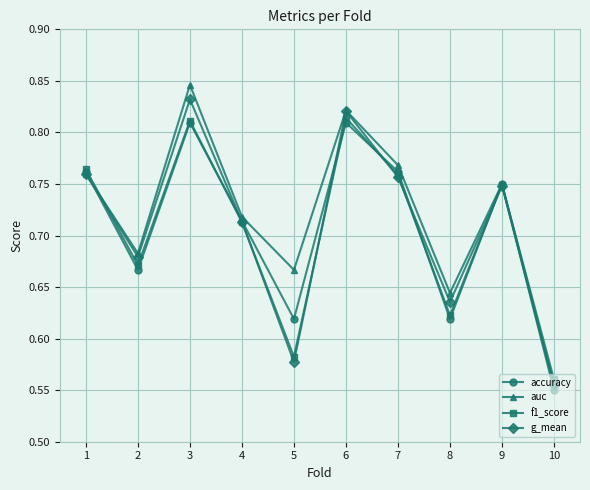

Which label corresponds to the smallest value in the chart?

10